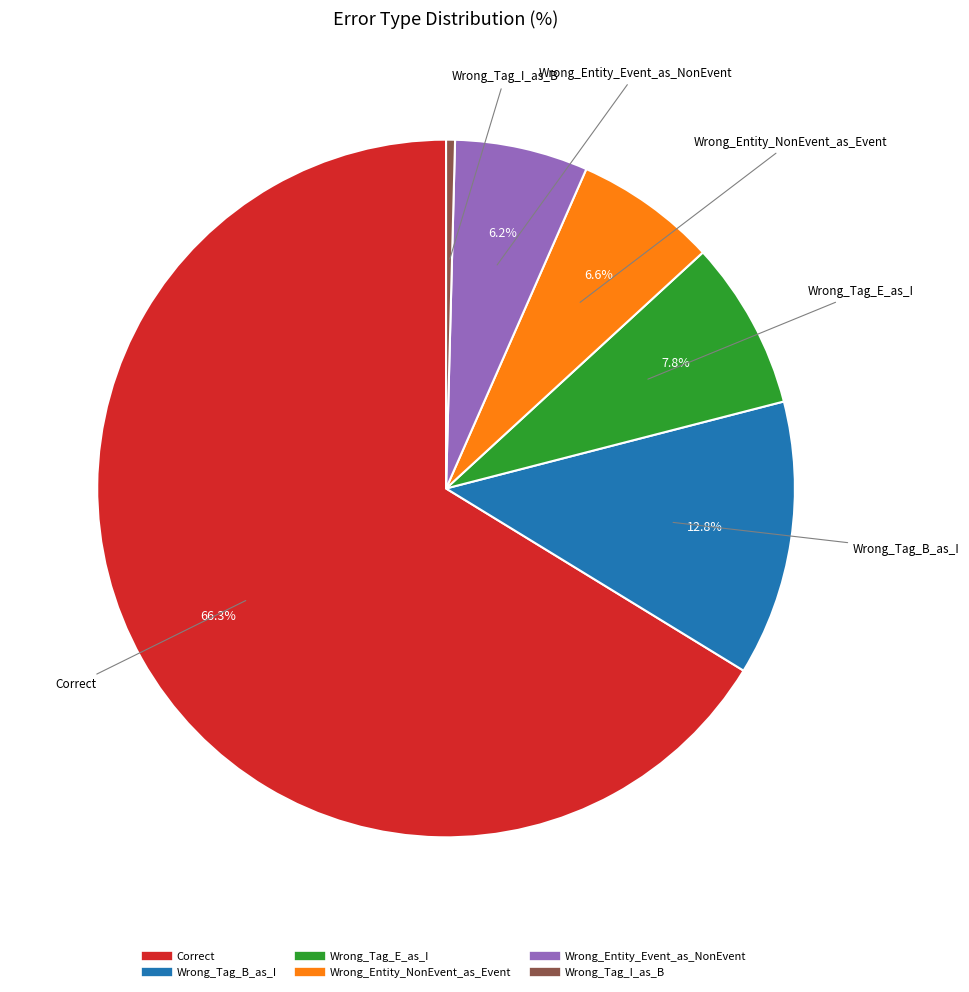

What portion of the pie excludes Wrong_Entity_NonEvent_as_Event?

93.4%